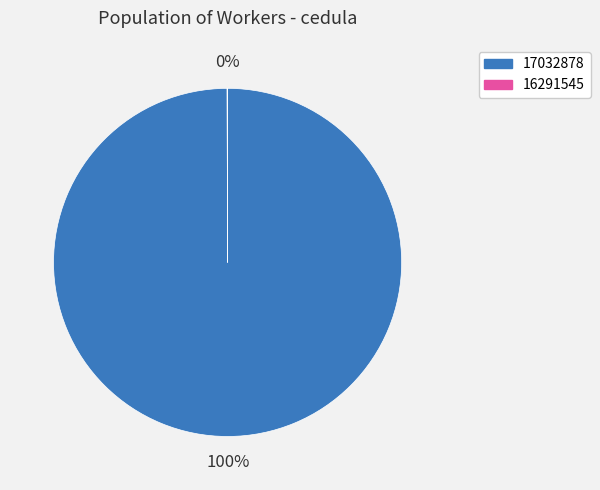

To the nearest percent, what is the average slice percentage?

50%